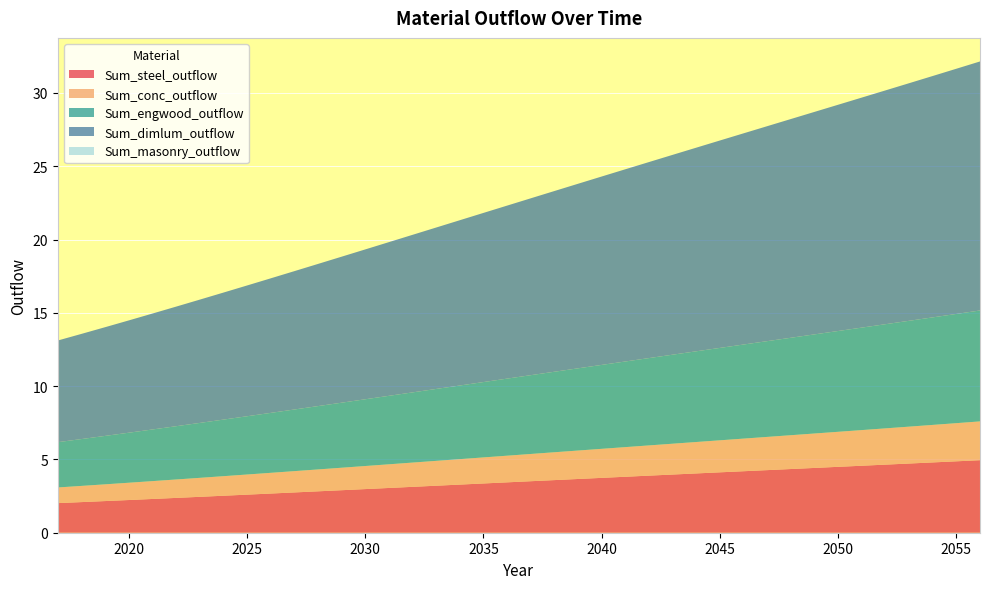

Reading left to right, what are all the values shown in this chart?

Sum_steel_outflow: 2.0	2.1	2.2	2.2	2.3	2.4	2.4	2.5	2.6	2.7	2.7	2.8	2.9	3.0	3.1	3.1	3.2	3.3	3.4	3.4	3.5	3.6	3.7	3.7	3.8	3.9	4.0	4.0	4.1	4.2	4.3	4.3	4.4	4.5	4.6	4.6	4.7	4.8	4.9	4.9
Sum_conc_outflow: 1.1	1.1	1.1	1.2	1.2	1.3	1.3	1.3	1.4	1.4	1.5	1.5	1.5	1.6	1.6	1.7	1.7	1.7	1.8	1.8	1.9	1.9	1.9	2.0	2.0	2.1	2.1	2.1	2.2	2.2	2.3	2.3	2.3	2.4	2.4	2.5	2.5	2.6	2.6	2.6
Sum_engwood_outflow: 3.1	3.2	3.3	3.4	3.5	3.6	3.7	3.9	4.0	4.1	4.2	4.3	4.4	4.6	4.7	4.8	4.9	5.0	5.1	5.3	5.4	5.5	5.6	5.7	5.8	6.0	6.1	6.2	6.3	6.4	6.5	6.6	6.8	6.9	7.0	7.1	7.2	7.3	7.5	7.6
Sum_dimlum_outflow: 6.9	7.2	7.4	7.7	7.9	8.2	8.4	8.7	8.9	9.2	9.4	9.7	10.0	10.2	10.5	10.7	11.0	11.3	11.5	11.8	12.1	12.3	12.6	12.9	13.1	13.4	13.6	13.9	14.1	14.4	14.7	14.9	15.2	15.4	15.7	15.9	16.2	16.5	16.7	17.0
Sum_masonry_outflow: 0.0	0.0	0.0	0.0	0.0	0.0	0.0	0.0	0.0	0.0	0.0	0.0	0.0	0.0	0.0	0.0	0.0	0.0	0.0	0.0	0.0	0.0	0.0	0.0	0.0	0.0	0.0	0.0	0.0	0.0	0.0	0.0	0.0	0.0	0.0	0.0	0.0	0.0	0.0	0.0